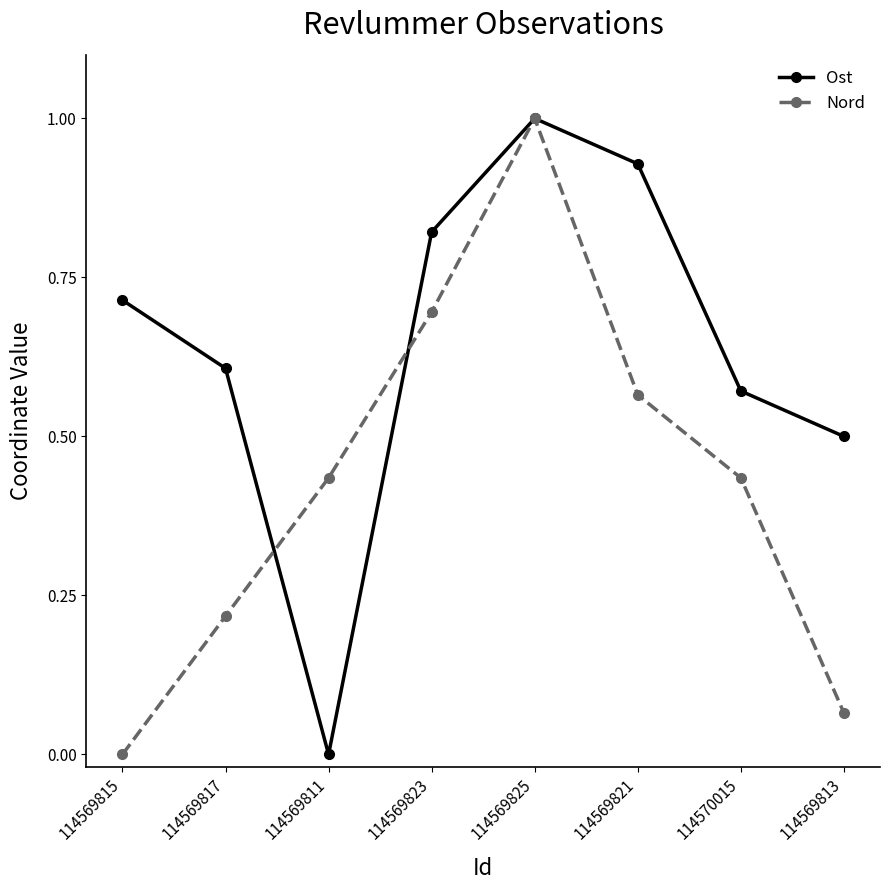

At which label is Ost closest to 0?

114569811